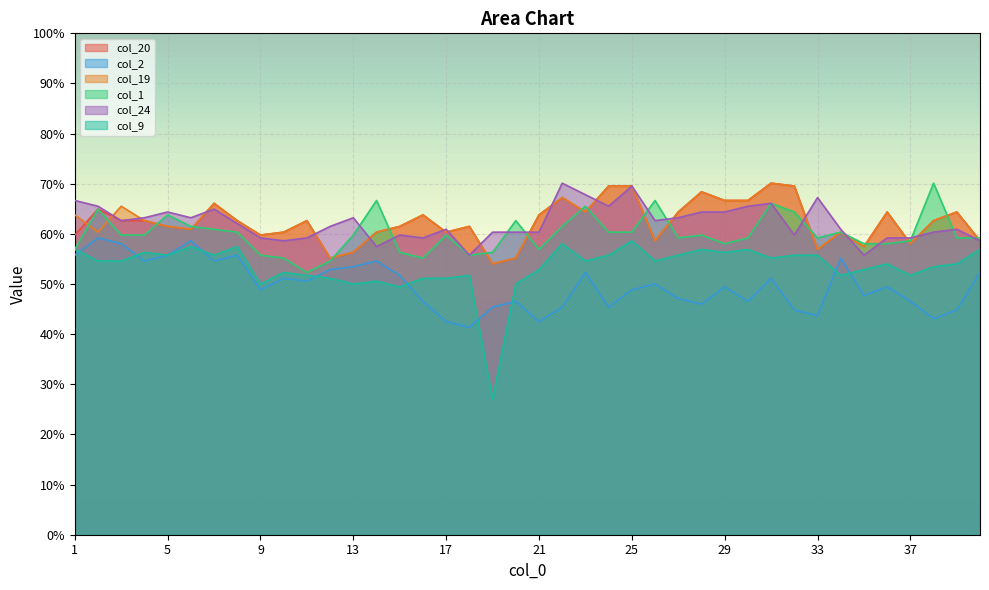

Which category has the highest value in the col_9 series?

25